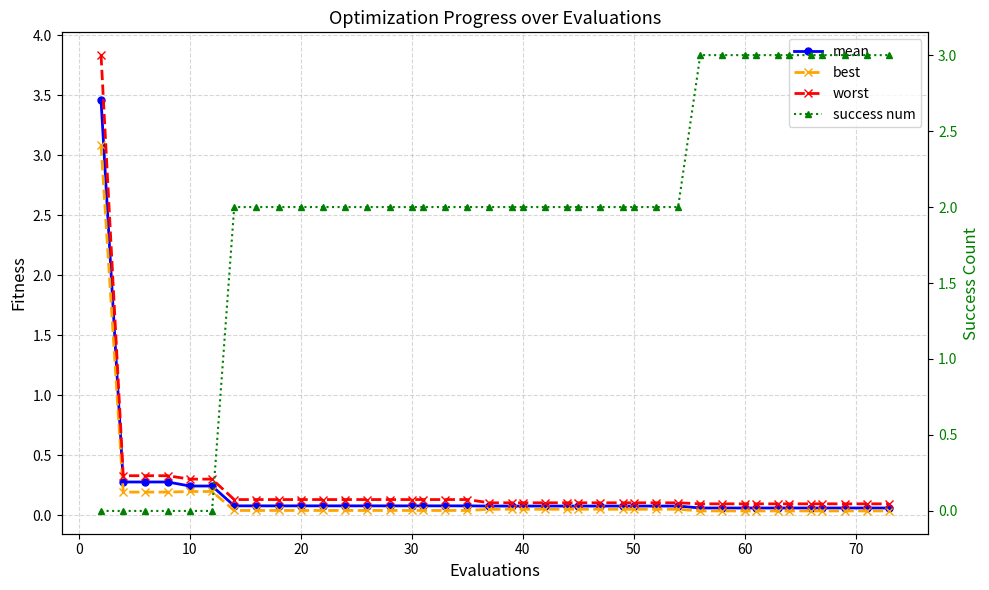

True or false: mean and worst intersect in this chart.

False